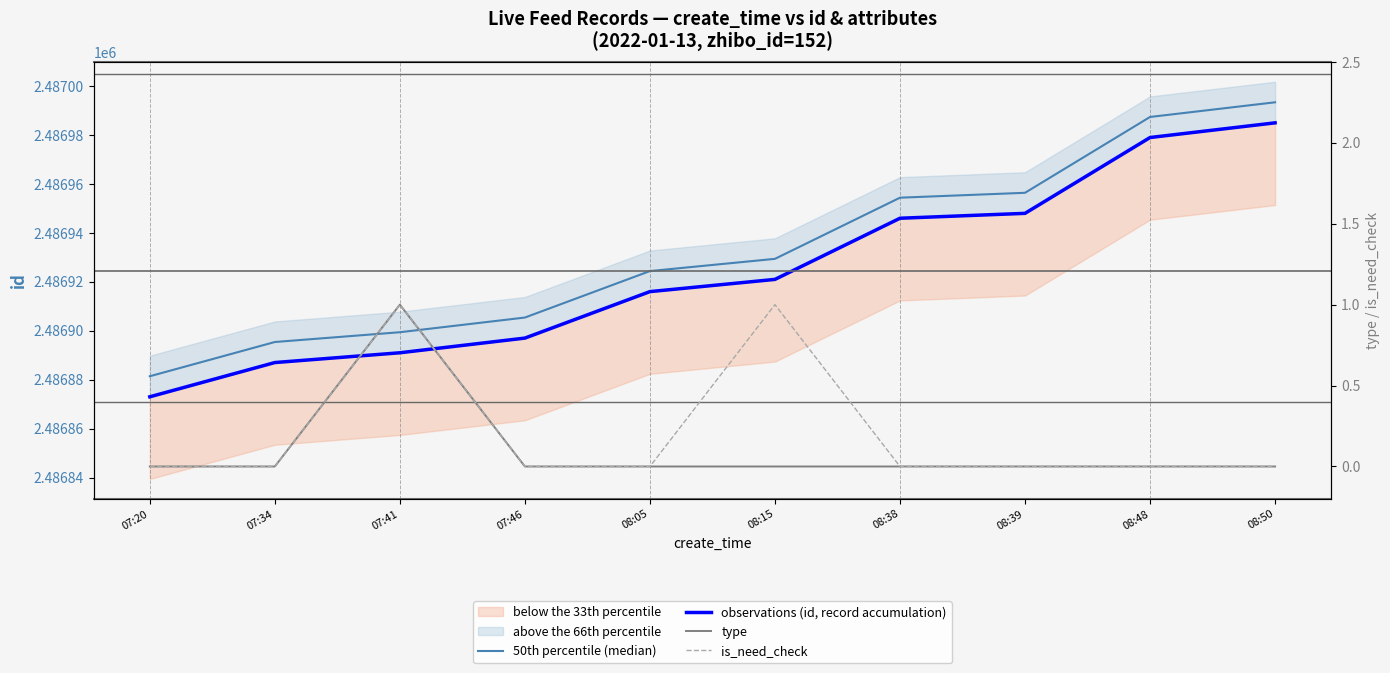

Reading right to left, what are all the values shown in this chart?

50th percentile (median): 2486993.4	2486987.4	2486956.4	2486954.4	2486929.4	2486924.4	2486905.4	2486899.4	2486895.4	2486881.4
observations (id, record accumulation): 2486985.0	2486979.0	2486948.0	2486946.0	2486921.0	2486916.0	2486897.0	2486891.0	2486887.0	2486873.0
type: 0.0	0.0	0.0	0.0	0.0	0.0	0.0	1.0	0.0	0.0
is_need_check: 0.0	0.0	0.0	0.0	1.0	0.0	0.0	1.0	0.0	0.0